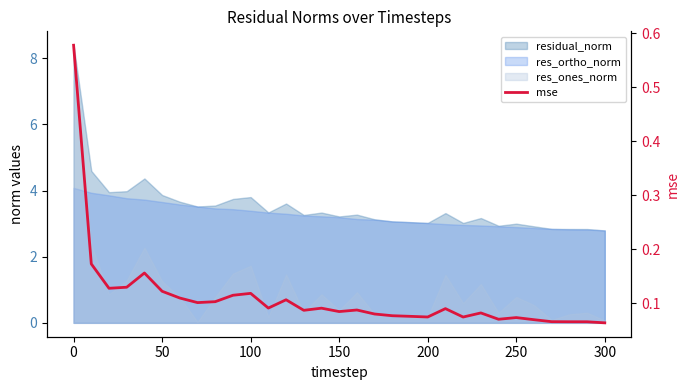

Reading left to right, list all the values displayed in this chart.

0.6	0.2	0.1	0.1	0.2	0.1	0.1	0.1	0.1	0.1	0.1	0.1	0.1	0.1	0.1	0.1	0.1	0.1	0.1	0.1	0.1	0.1	0.1	0.1	0.1	0.1	0.1	0.1	0.1	0.1	0.1